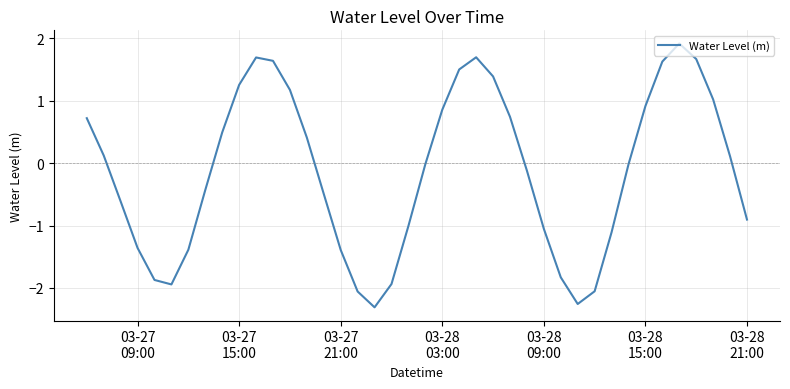

True or false: the data has more than 1 interior local peaks.

True